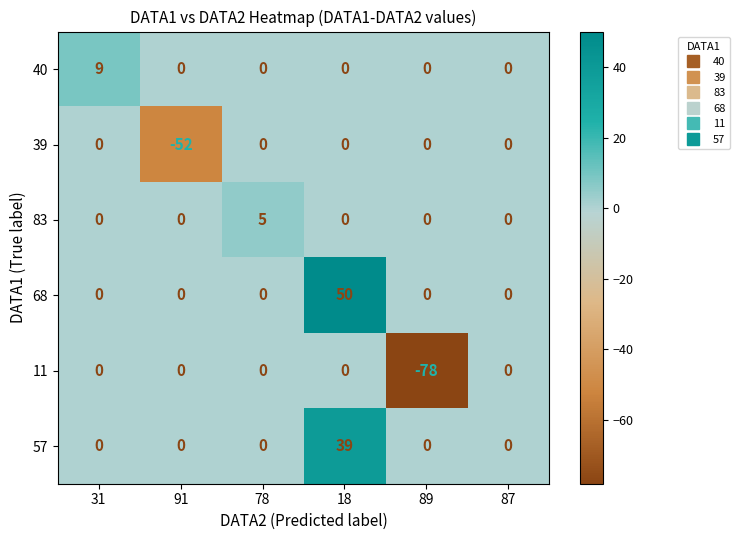

What is the sum of all 57 values?

39